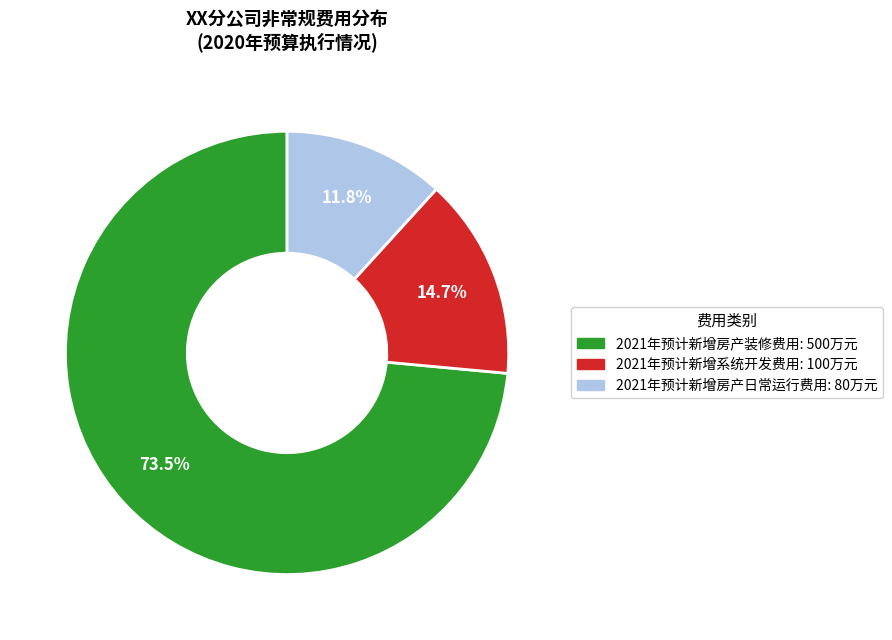

Is there any slice that represents more than half of the pie?

Yes